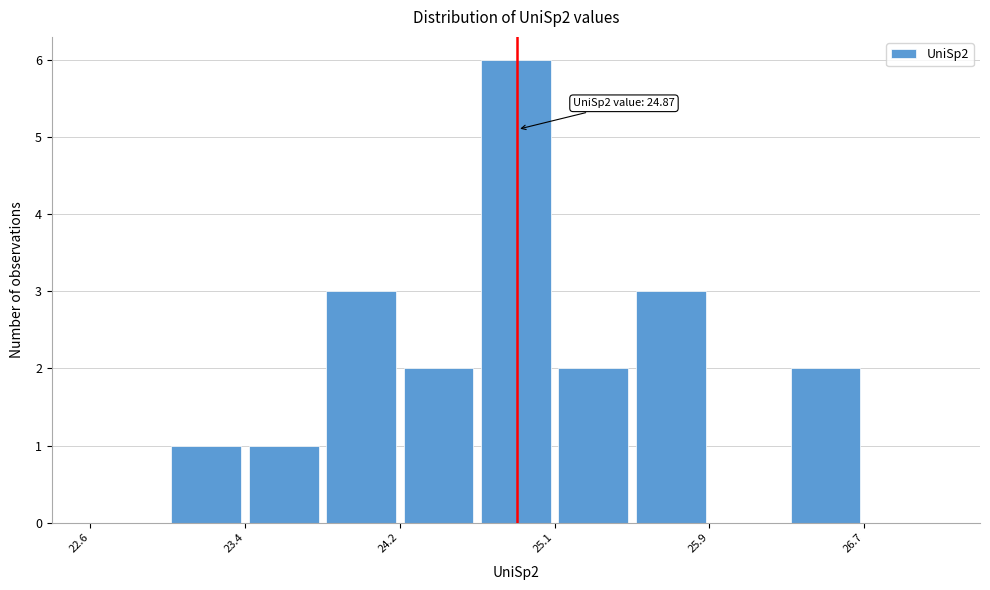

Which range on the x-axis has the tallest bar?

24.7 to 25.1